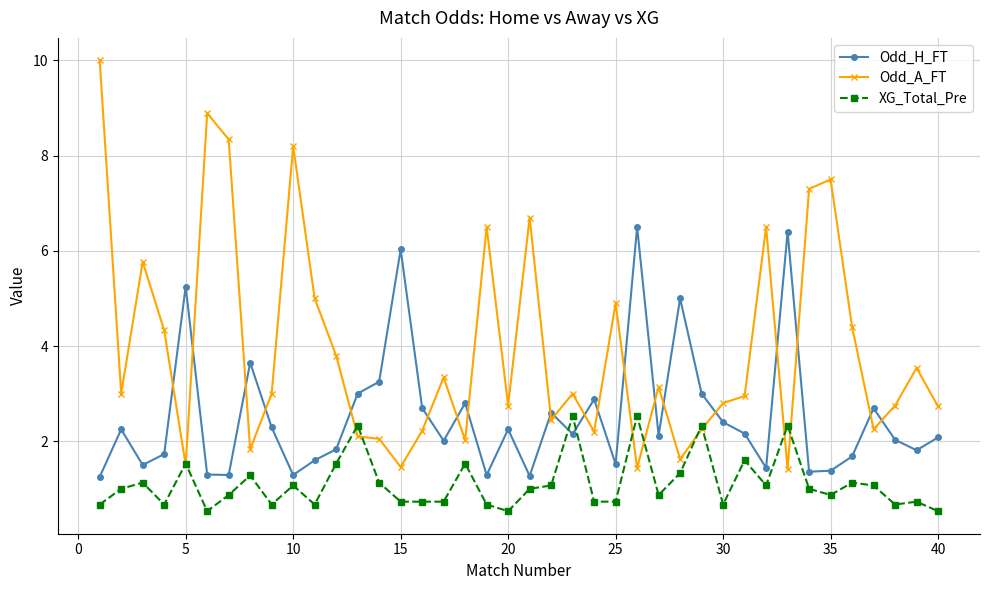

What is the minimum value shown in the chart?

0.5